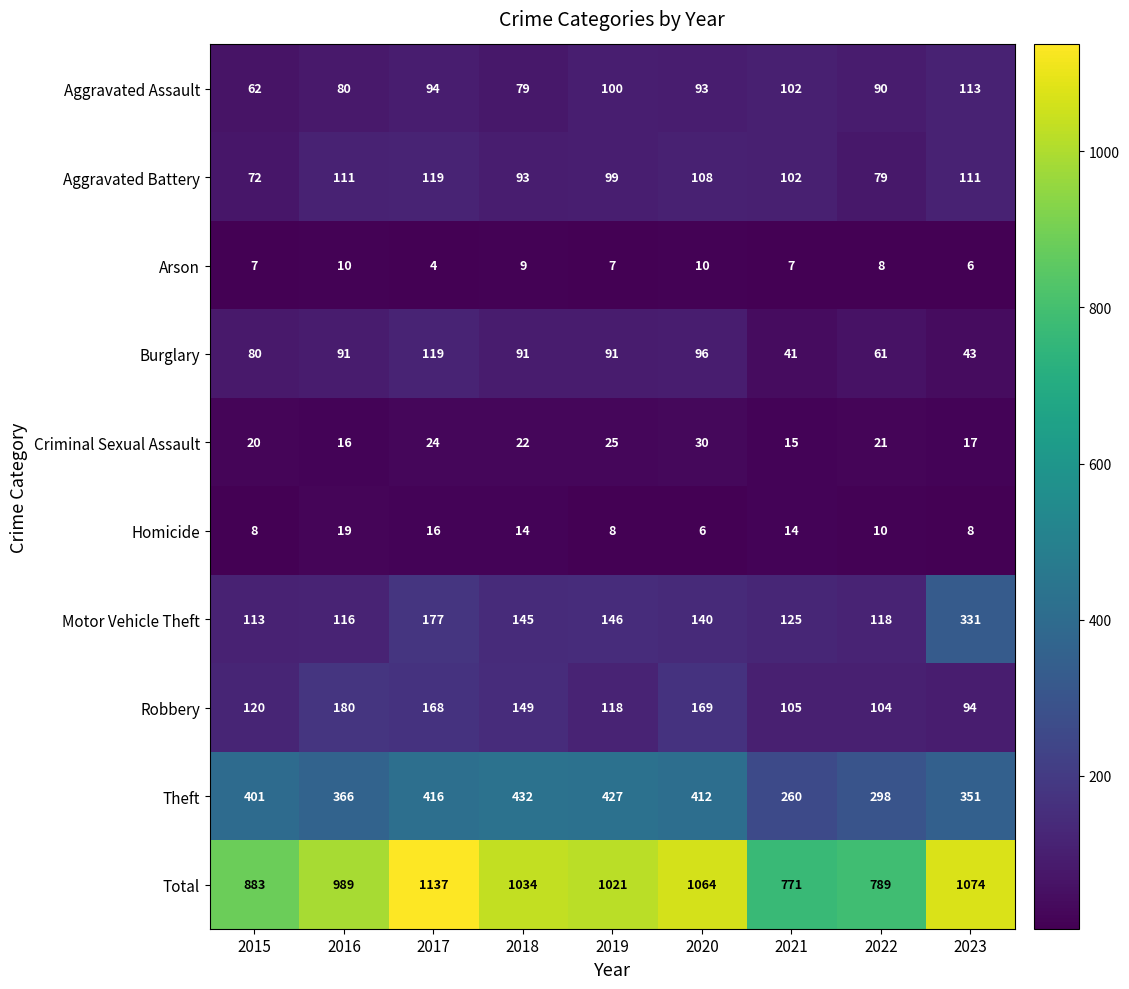

What is the maximum value shown in the chart?

1137